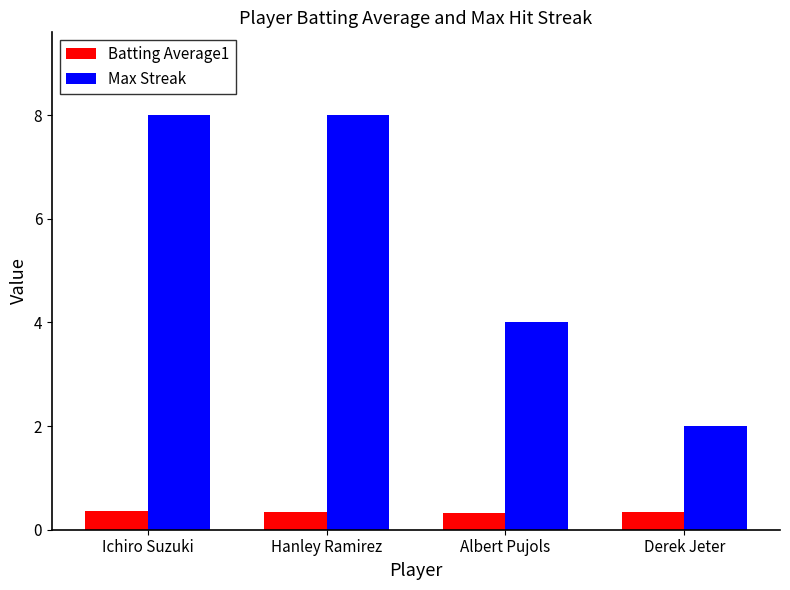

The value of Batting Average1 at Ichiro Suzuki is 0.4. True or false?

True